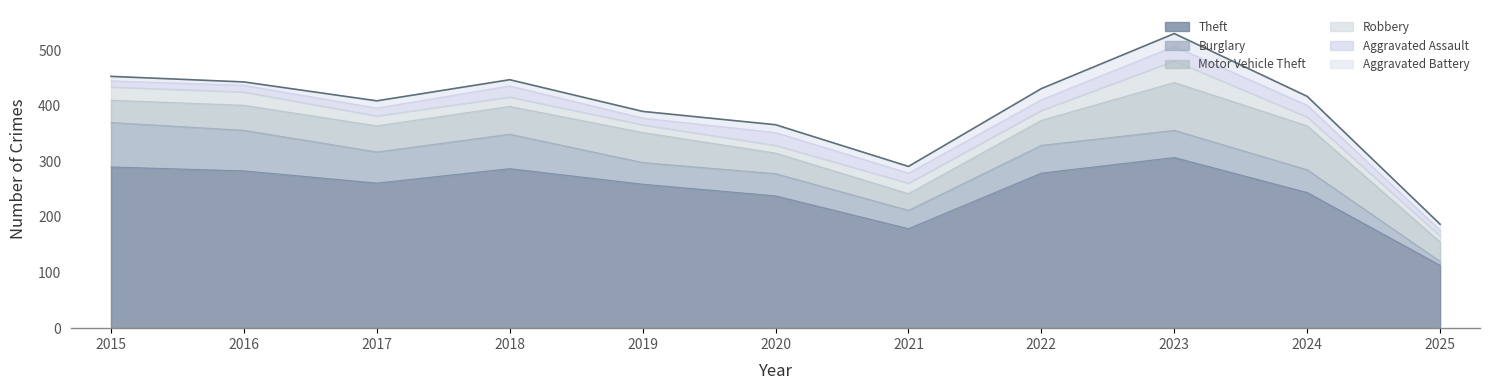

After their last crossing, which series has the higher values: Burglary or Aggravated Battery?

Aggravated Battery